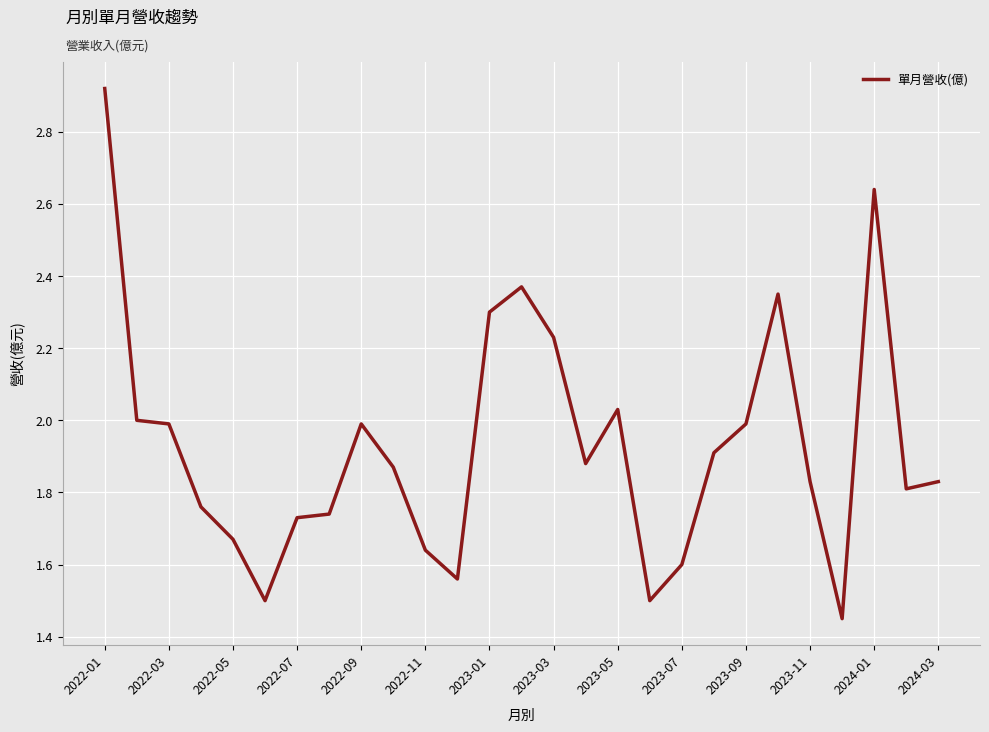

What is the difference between the maximum and minimum values?

1.5